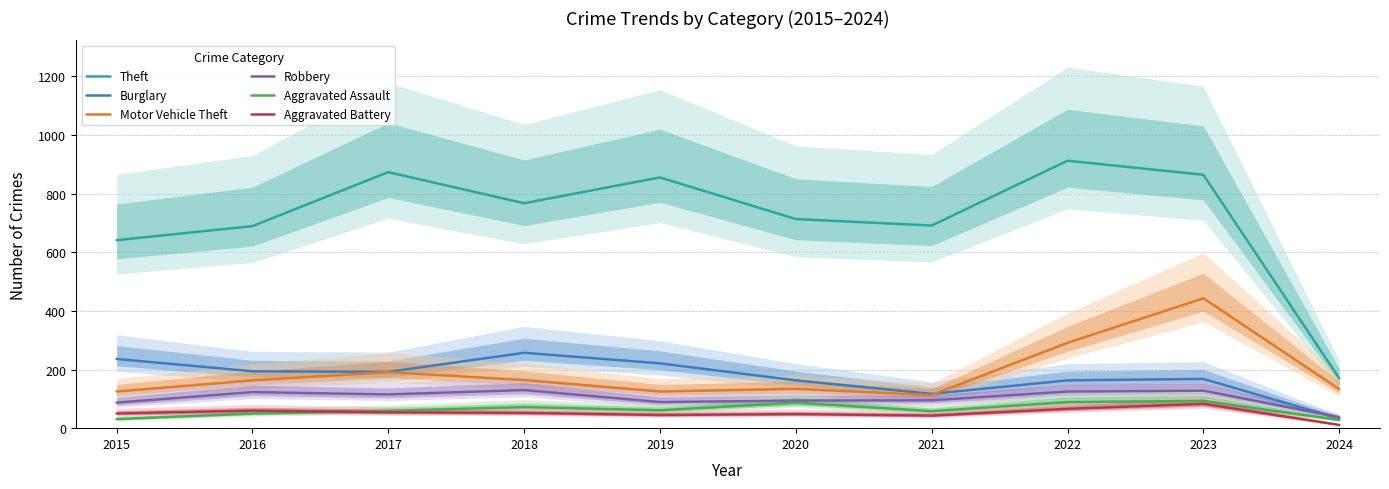

What is the minimum value shown in the chart?

11